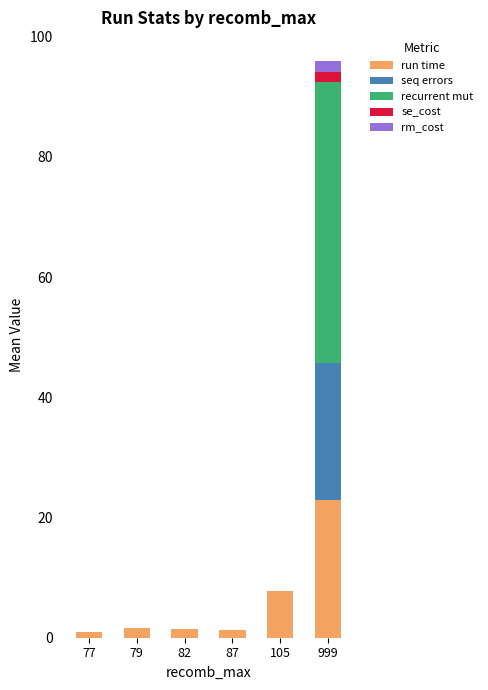

Are the bars horizontal?

No